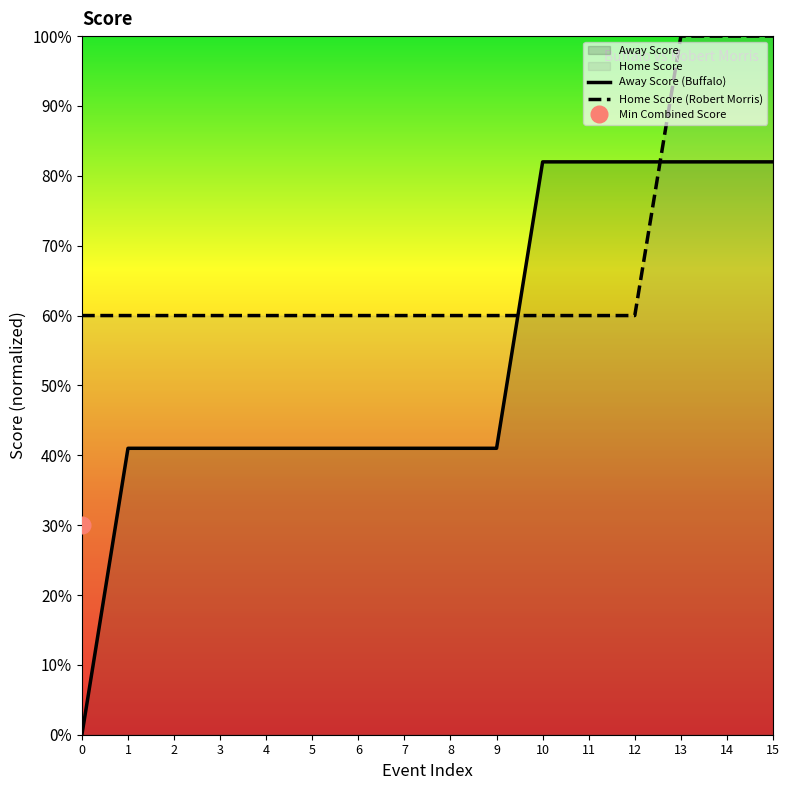

What is the approximate value of Away Score at 5?

41